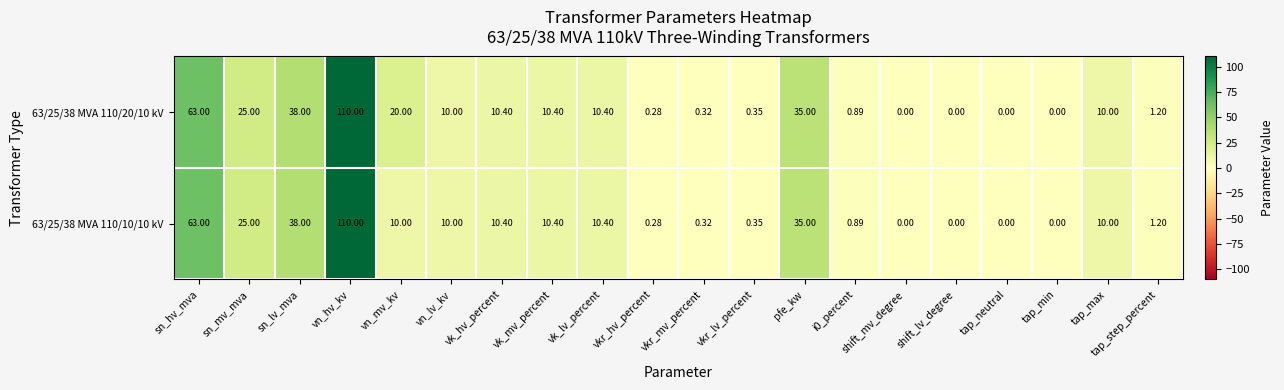

Where is 63/25/38 MVA 110/20/10 kV nearest to the value 55?

sn_hv_mva